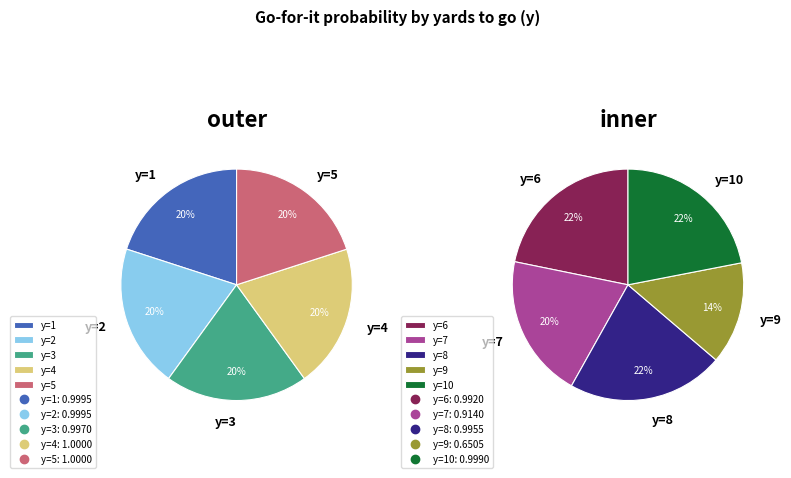

Which slice is the smallest?

y=9